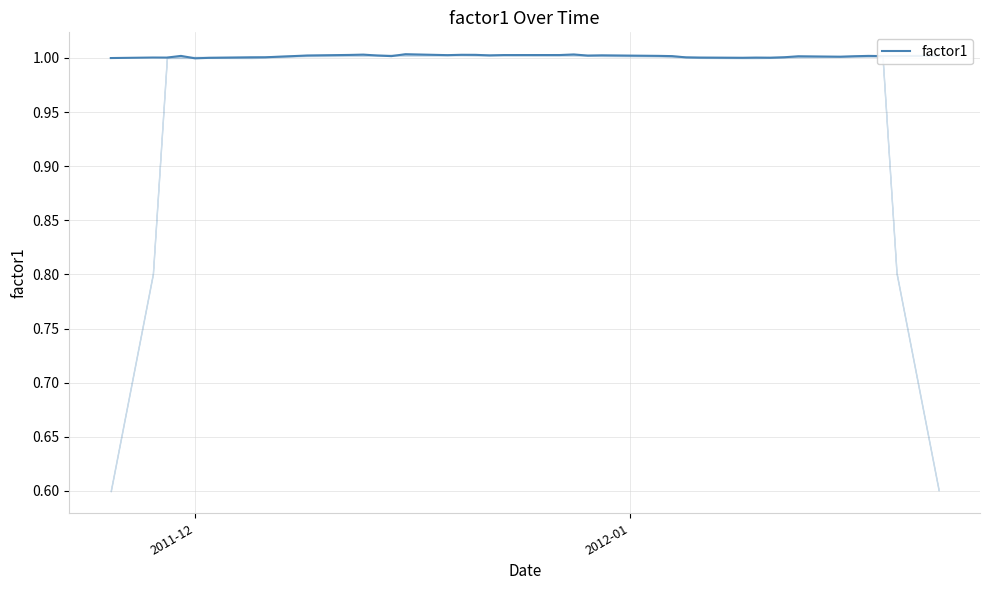

What is the smallest value displayed?

1.0